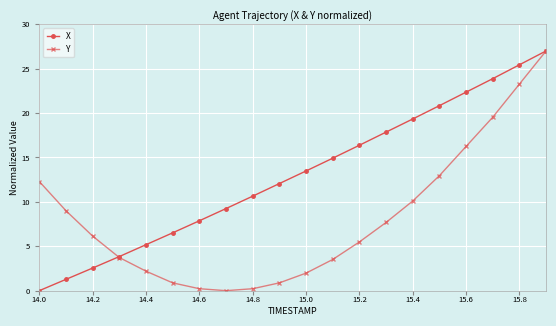

How many lines are shown in the chart?

2